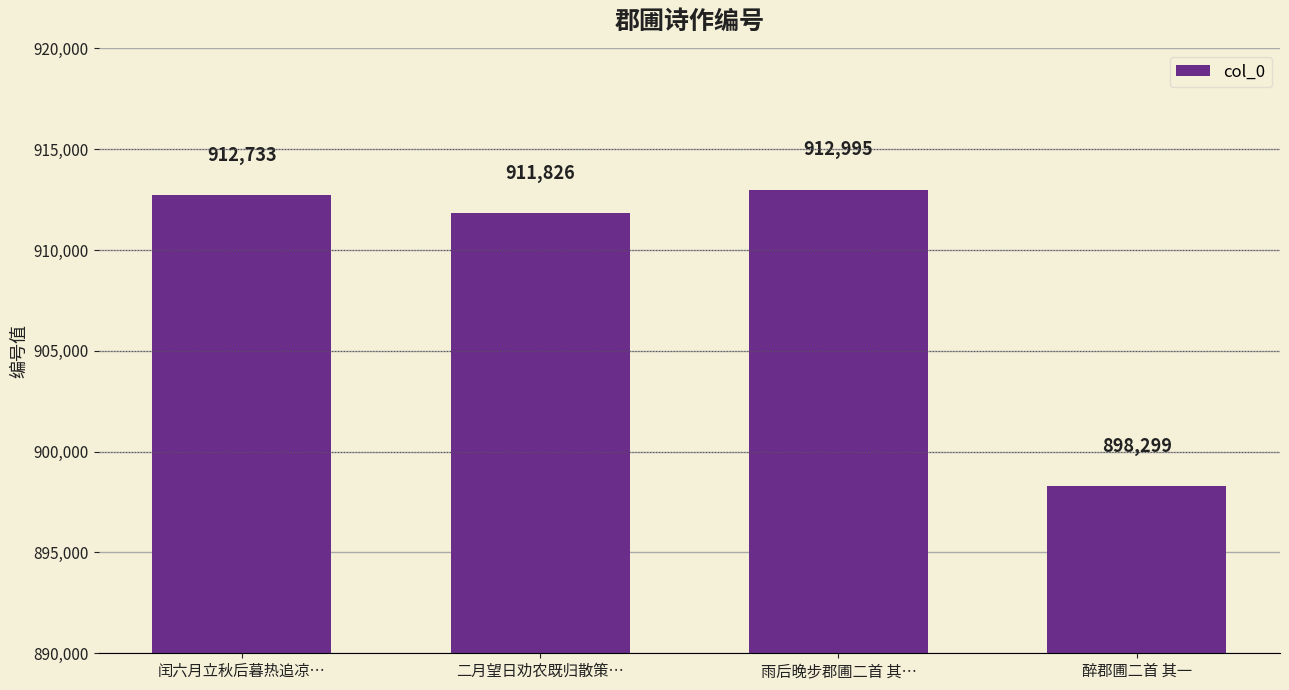

List the labels in order of value, largest first.

雨后晚步郡圃二首 其…, 闰六月立秋后暮热追凉…, 二月望日劝农既归散策…, 醉郡圃二首 其一